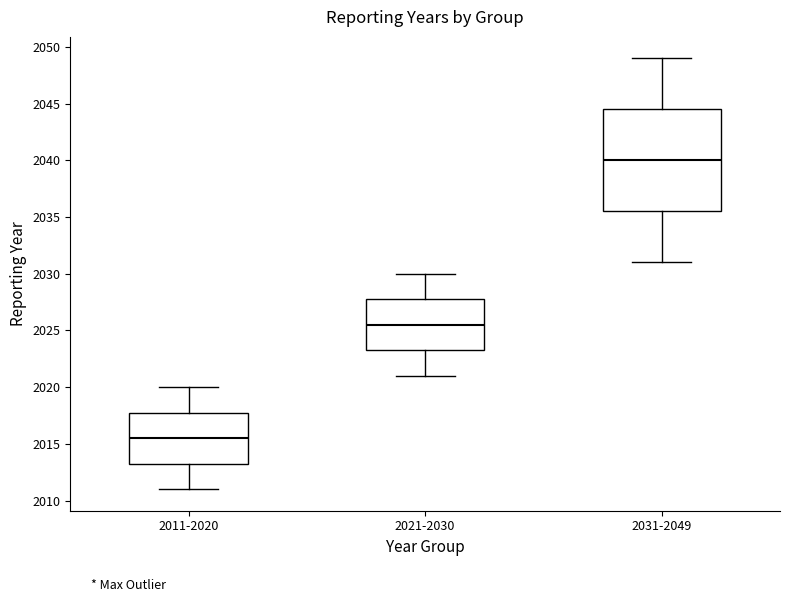

Comparing the boxes themselves (not the whiskers), which one is the tallest?

2031-2049